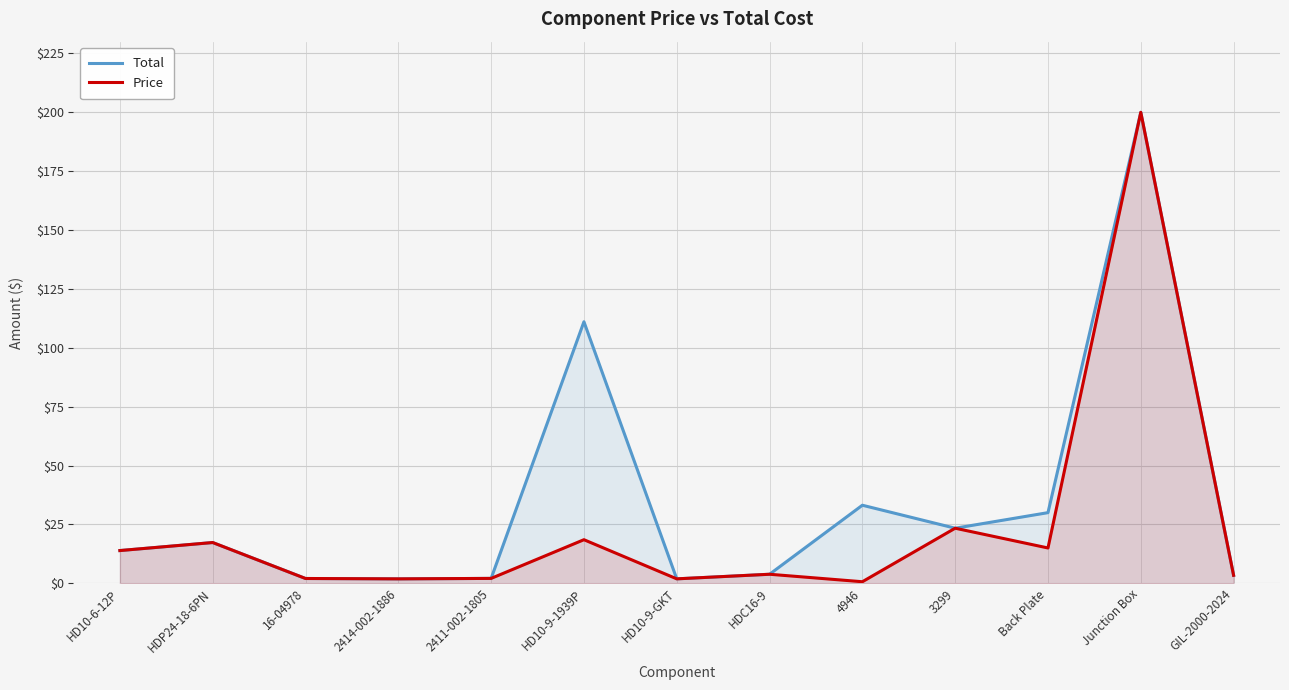

True or false: Total and Price cross at least once.

False